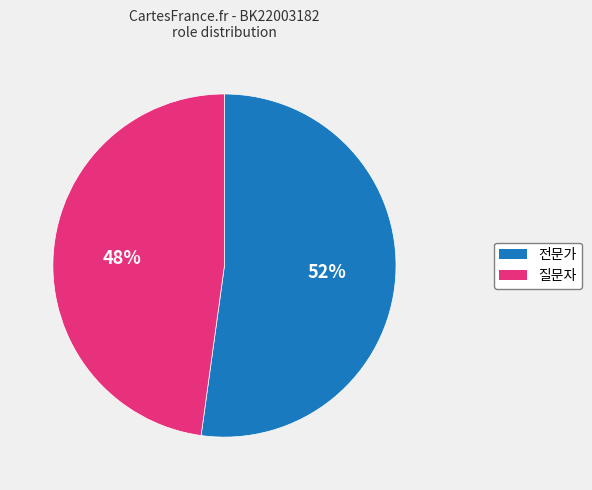

Approximately how many times larger is the value at 전문가 compared to 질문자?

1.1